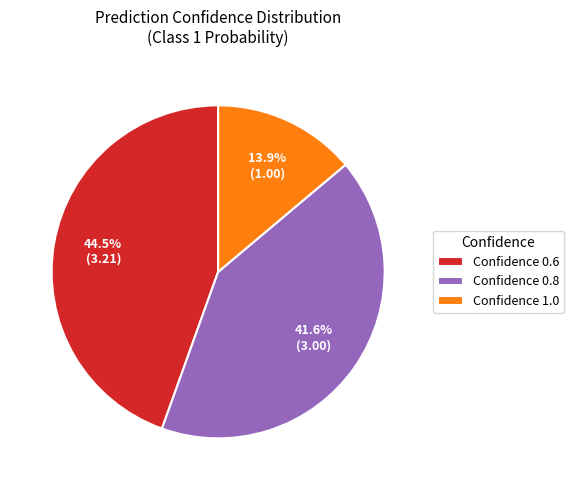

Rank the categories by value from lowest to highest.

Confidence 1.0, Confidence 0.8, Confidence 0.6